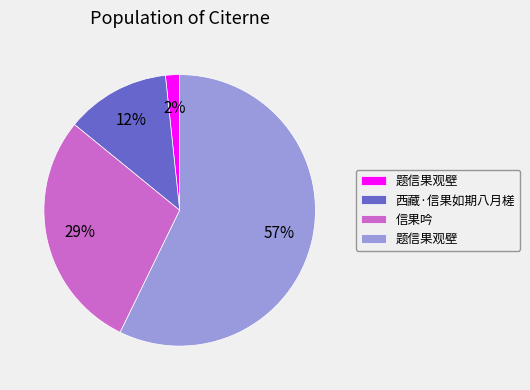

Is there a majority slice in this chart?

Yes